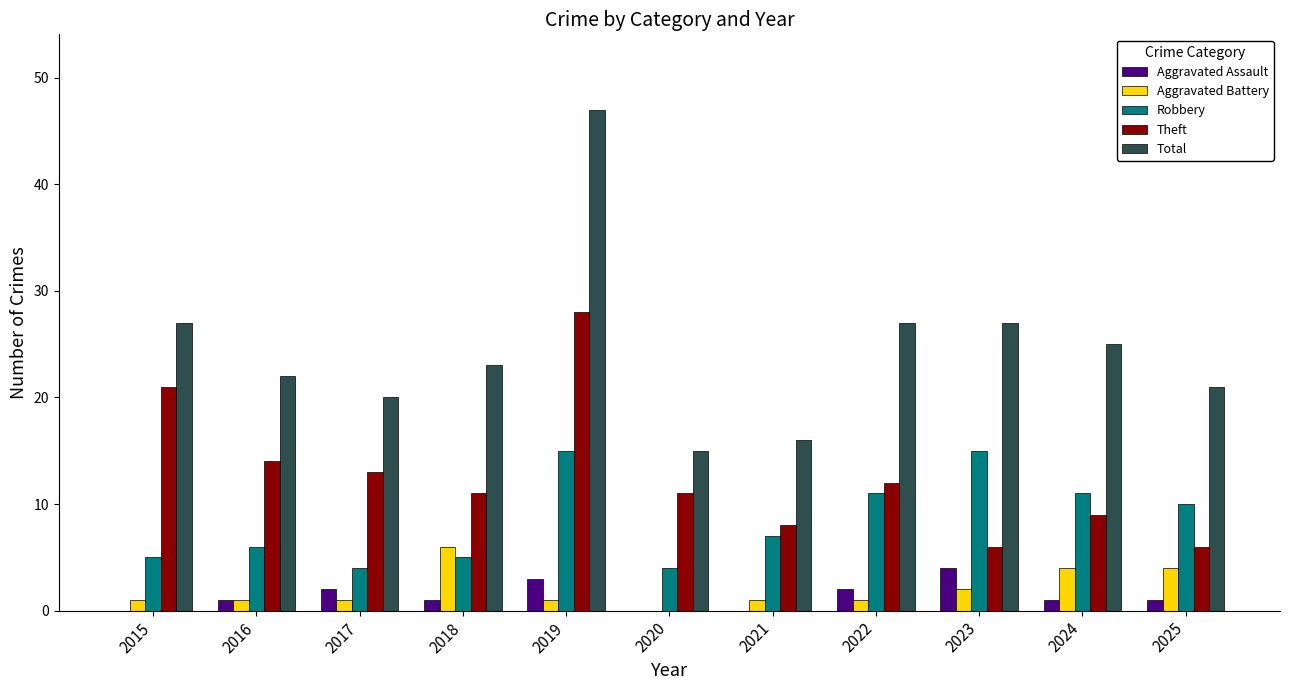

What is the average value of the Total series?

25